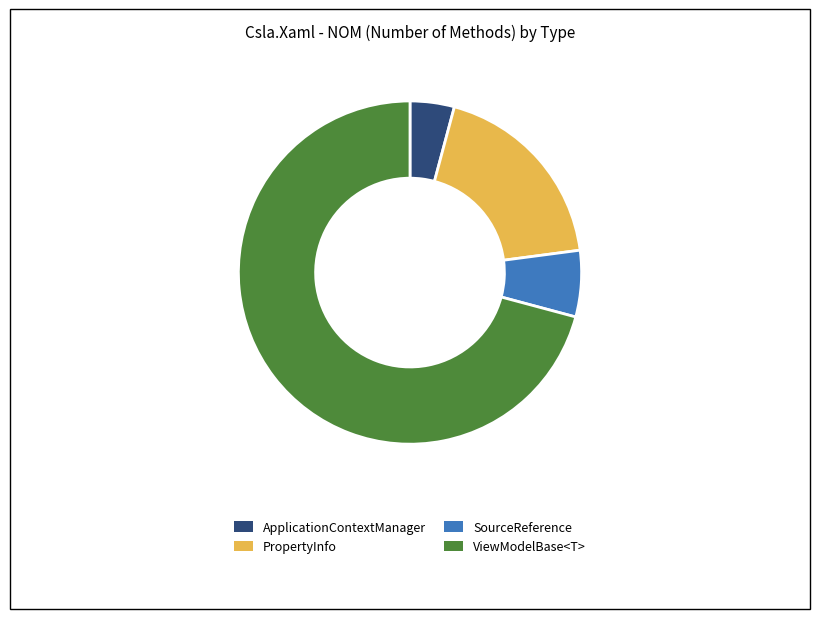

Approximately how many times larger is the value at ApplicationContextManager compared to SourceReference?

0.7